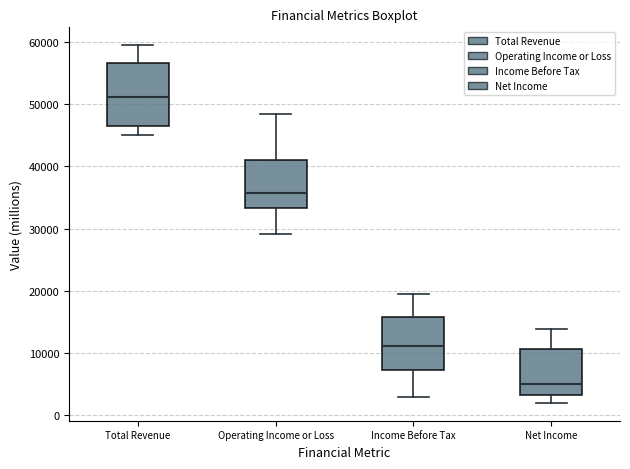

Where is the lower edge of the box for Total Revenue on the y-axis? The values are not printed on the chart, so give them approximately, as read against the axis.

47000